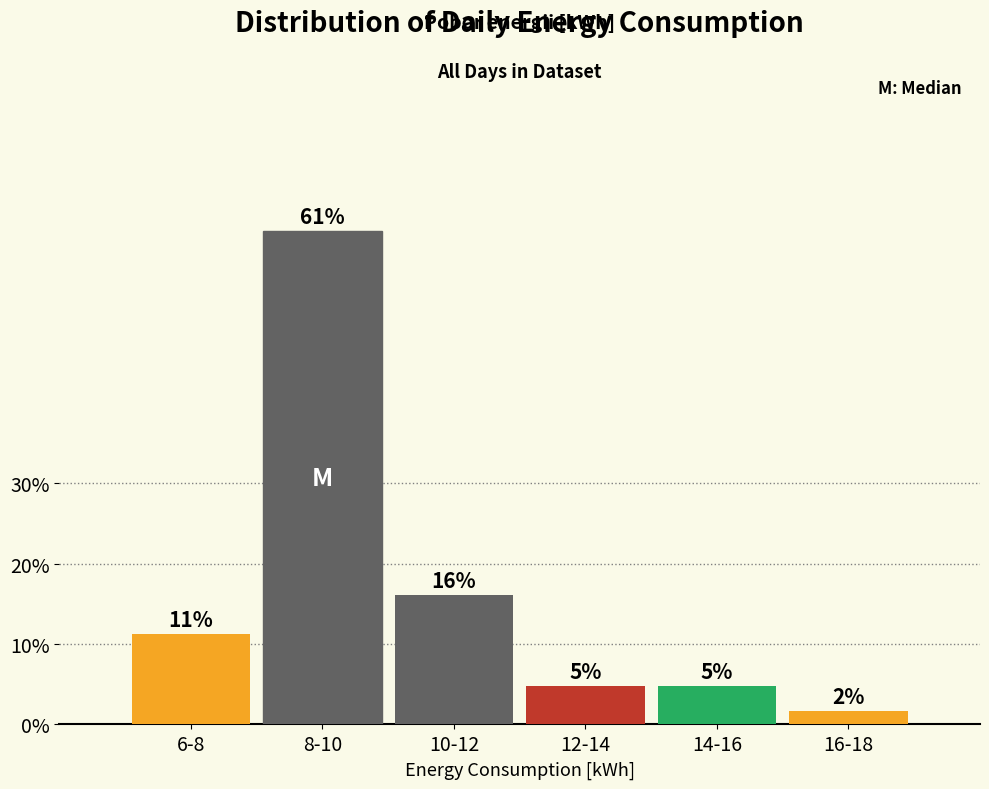

Does the chart contain any negative values?

No